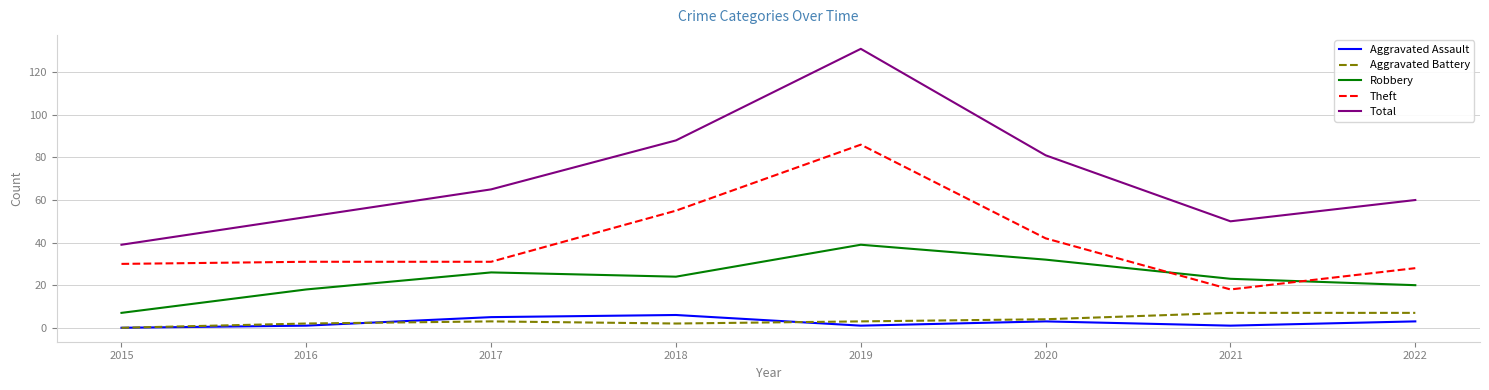

Rank the categories by Total value from highest to lowest.

2019, 2018, 2020, 2017, 2022, 2016, 2021, 2015